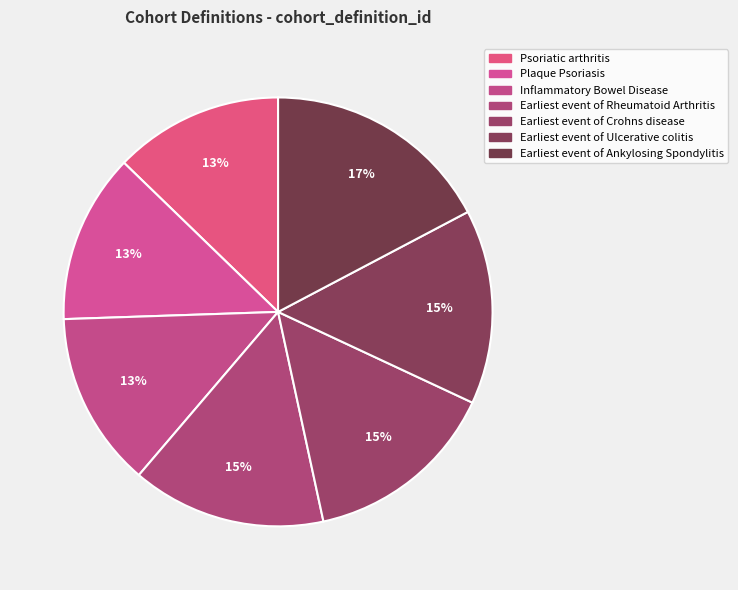

What percentage is the Earliest event of Crohns disease slice, to the nearest percent?

15%